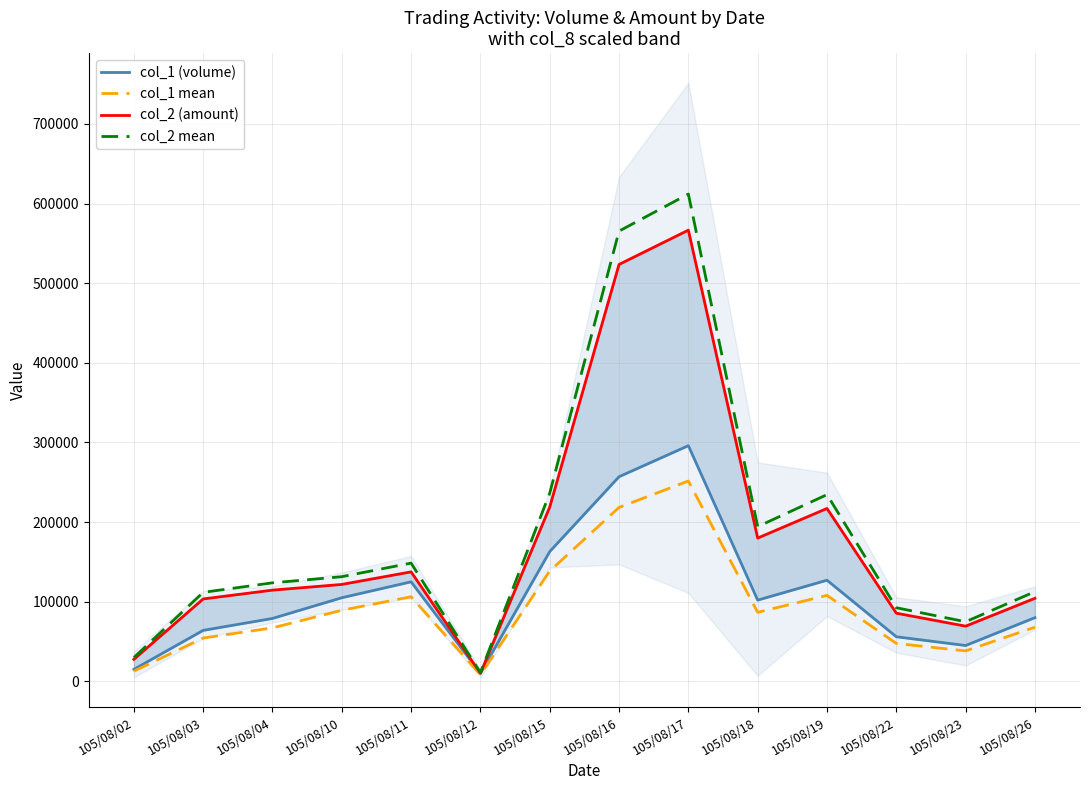

What is the value of the col_1 (volume) point at the 9th from the left?

296000.0